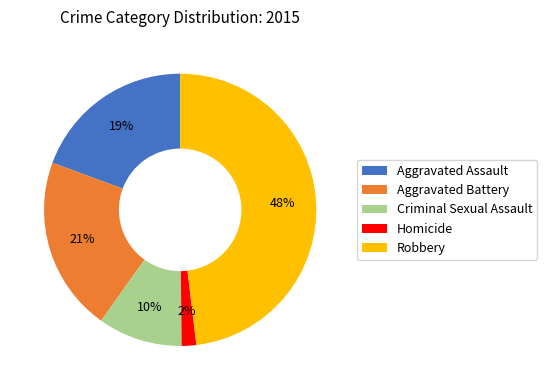

True or false: Homicide accounts for 2% of the total.

True